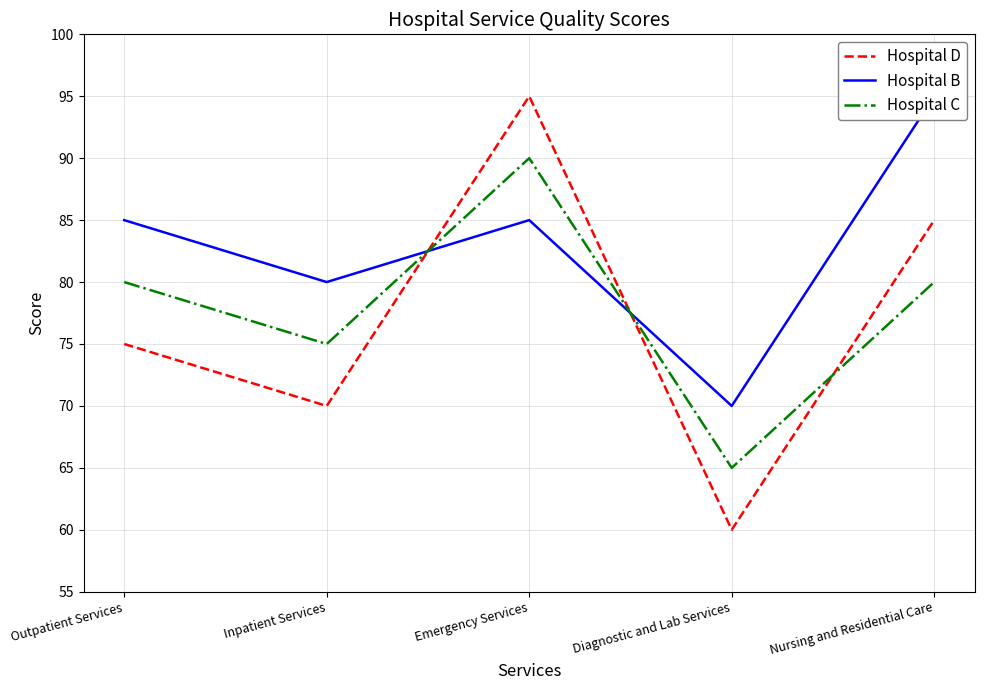

What is the minimum value for Hospital D?

60